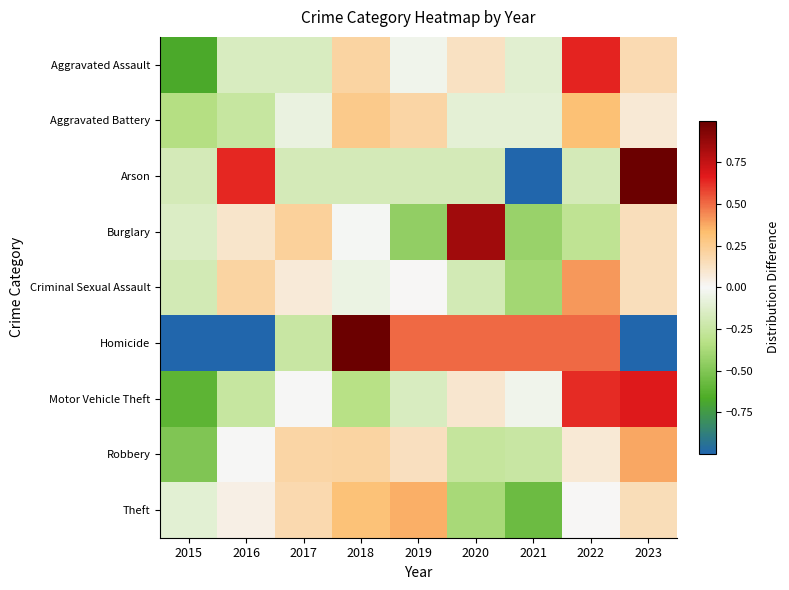

Reading left to right, transcribe all the data shown in this chart.

Aggravated Assault: 2015=-0.7	2016=-0.2	2017=-0.2	2018=0.2	2019=-0.0	2020=0.1	2021=-0.1	2022=0.6	2023=0.2
Aggravated Battery: 2015=-0.3	2016=-0.2	2017=-0.1	2018=0.3	2019=0.2	2020=-0.1	2021=-0.1	2022=0.3	2023=0.1
Arson: 2015=-0.2	2016=0.6	2017=-0.2	2018=-0.2	2019=-0.2	2020=-0.2	2021=-1.0	2022=-0.2	2023=1.5
Burglary: 2015=-0.1	2016=0.1	2017=0.2	2018=-0.0	2019=-0.4	2020=0.8	2021=-0.4	2022=-0.3	2023=0.1
Criminal Sexual Assault: 2015=-0.2	2016=0.2	2017=0.1	2018=-0.1	2019=0.0	2020=-0.2	2021=-0.4	2022=0.4	2023=0.1
Homicide: 2015=-1.0	2016=-1.0	2017=-0.2	2018=1.2	2019=0.5	2020=0.5	2021=0.5	2022=0.5	2023=-1.0
Motor Vehicle Theft: 2015=-0.6	2016=-0.3	2017=-0.0	2018=-0.3	2019=-0.2	2020=0.1	2021=-0.0	2022=0.6	2023=0.7
Robbery: 2015=-0.5	2016=-0.0	2017=0.2	2018=0.2	2019=0.1	2020=-0.3	2021=-0.2	2022=0.1	2023=0.4
Theft: 2015=-0.1	2016=0.0	2017=0.2	2018=0.3	2019=0.4	2020=-0.4	2021=-0.6	2022=0.0	2023=0.2